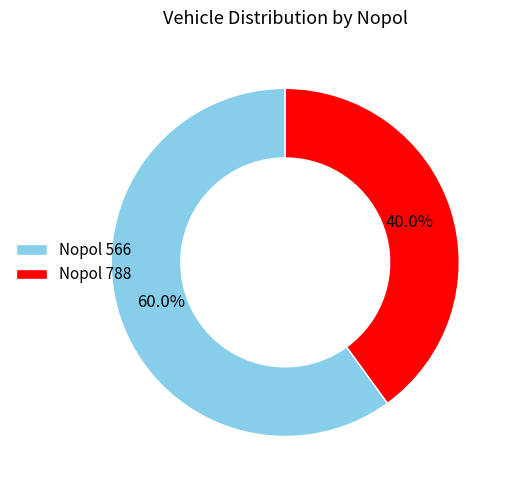

How many slices are in this pie chart?

2